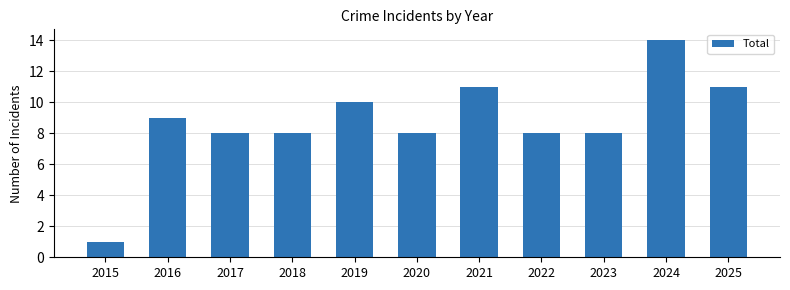

True or false: the data shows 8 at 2022.

True